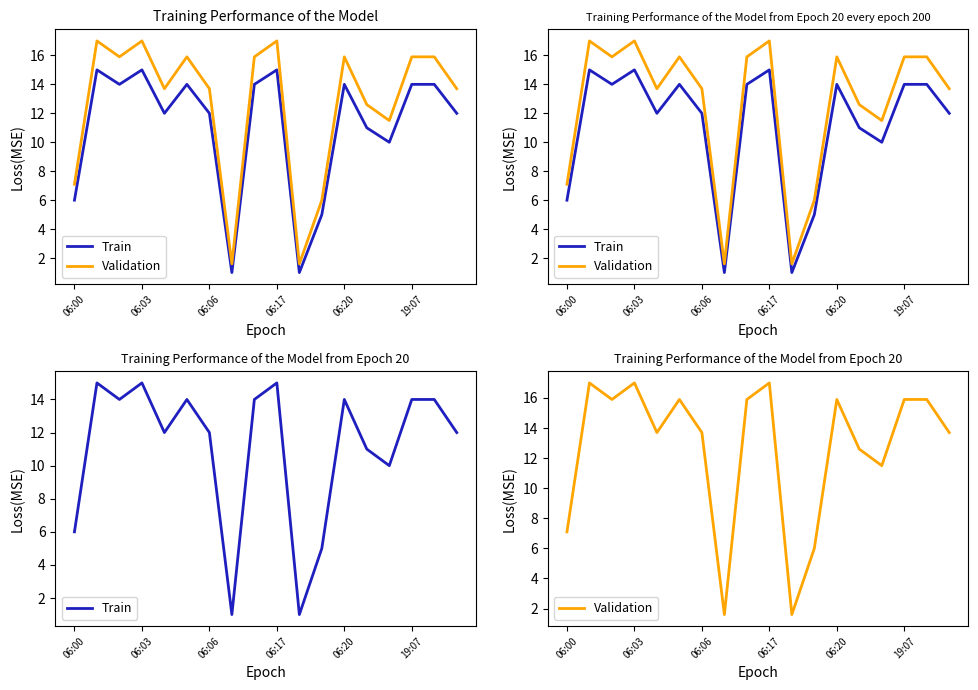

How many interior local peaks does the Validation series have?

5